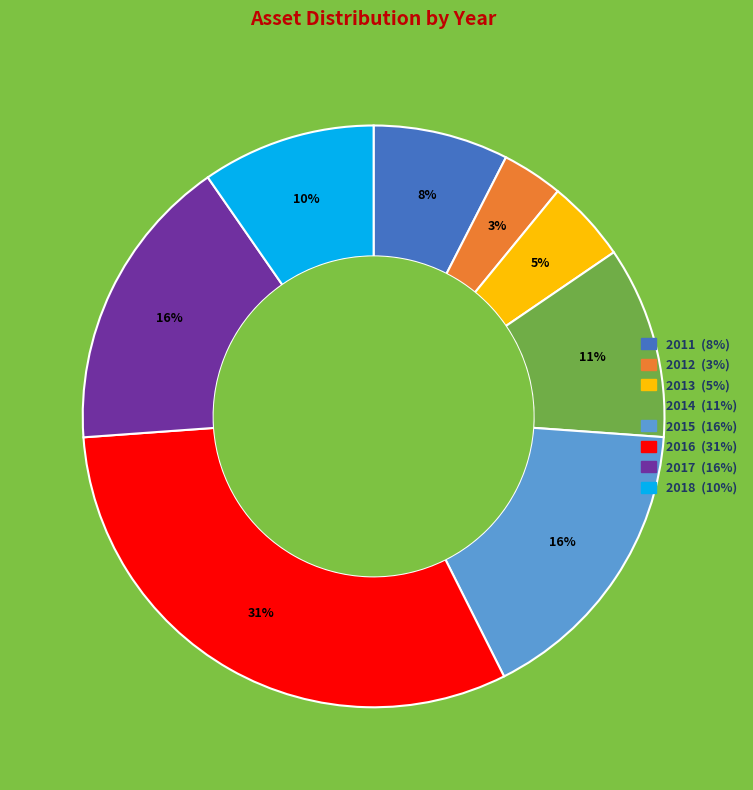

True or false: 2011 accounts for 18% of the total.

False